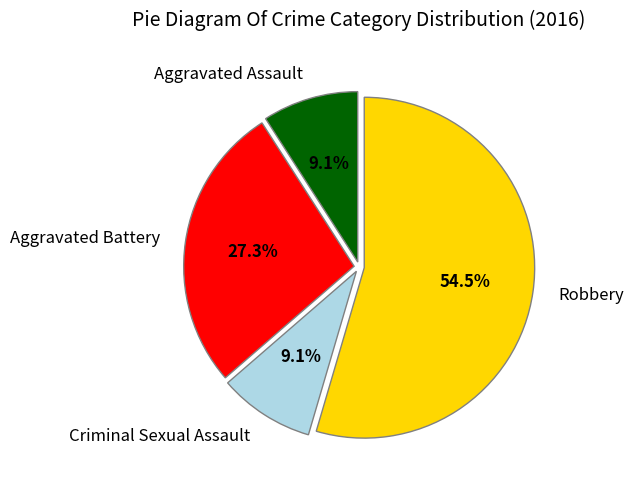

Do Robbery and Criminal Sexual Assault together represent more than half of the pie?

Yes